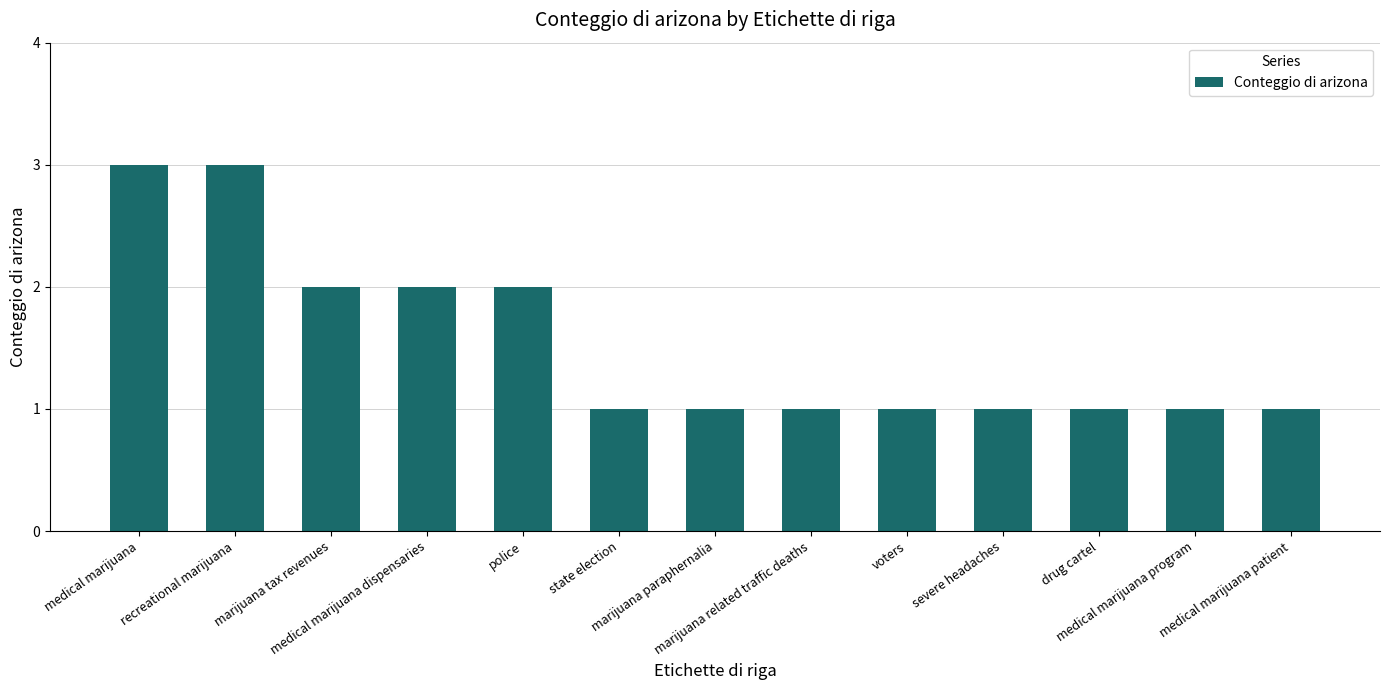

What is the approximate value at drug cartel?

1